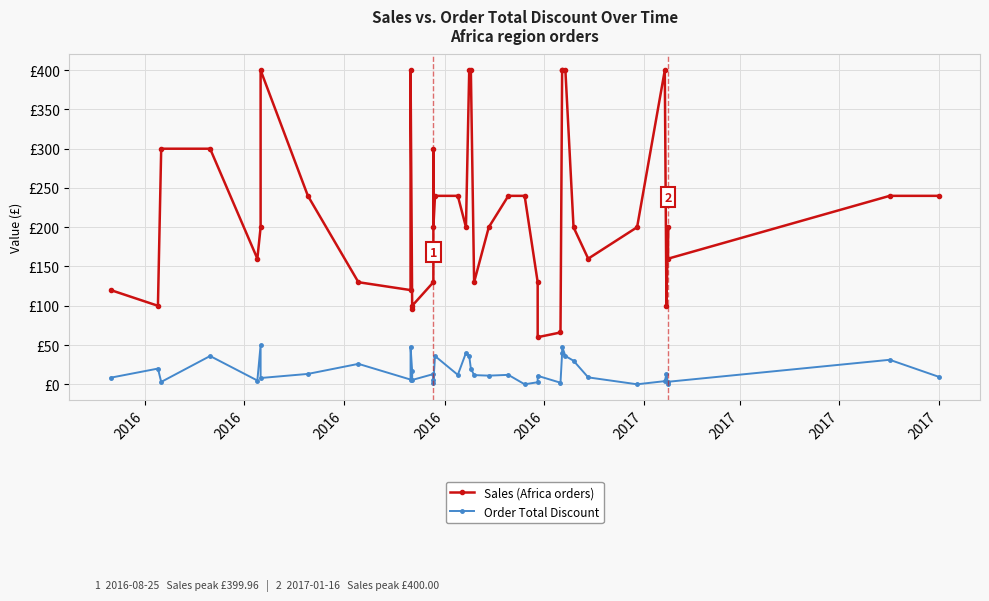

Which series has the widest spread of values?

Sales (Africa orders)